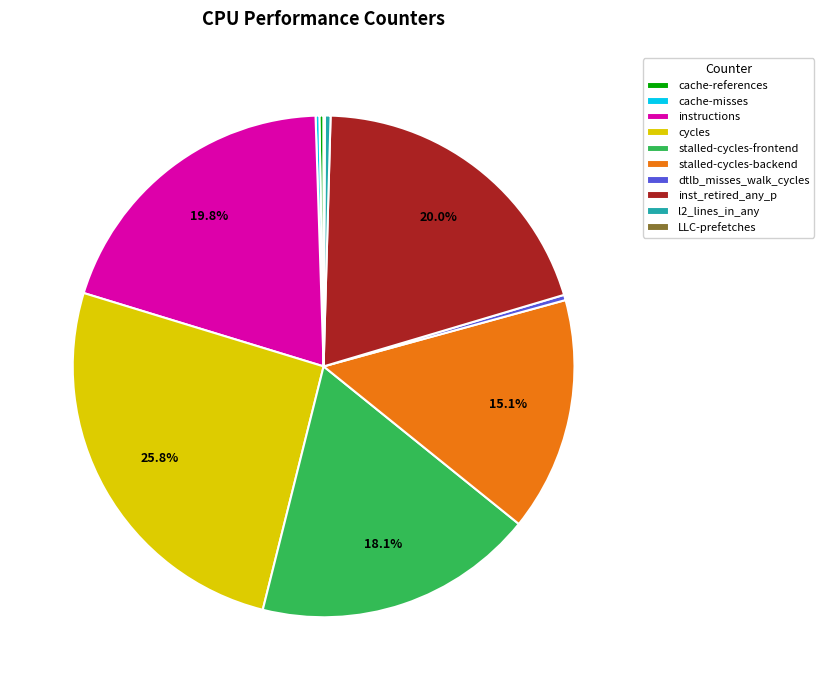

Which slice is the largest?

cycles